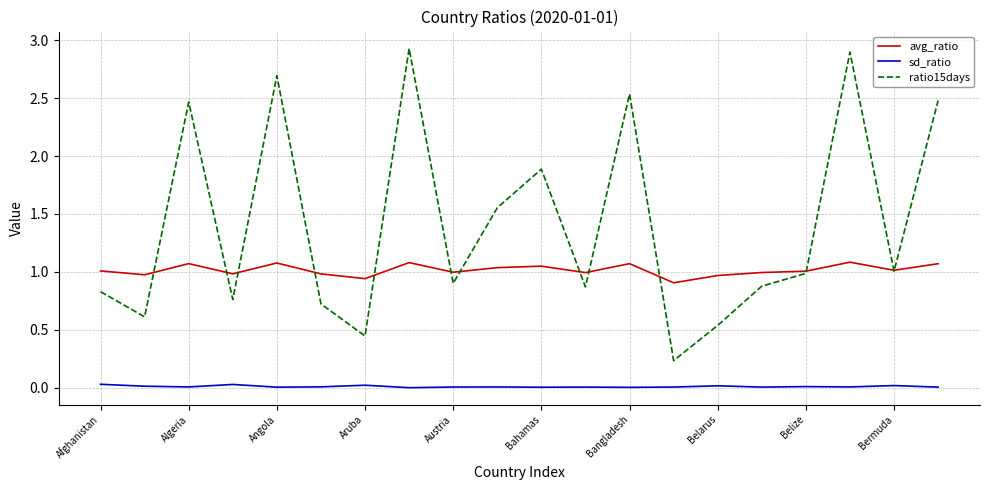

List the series in order of their overall mean, highest first.

ratio15days, avg_ratio, sd_ratio